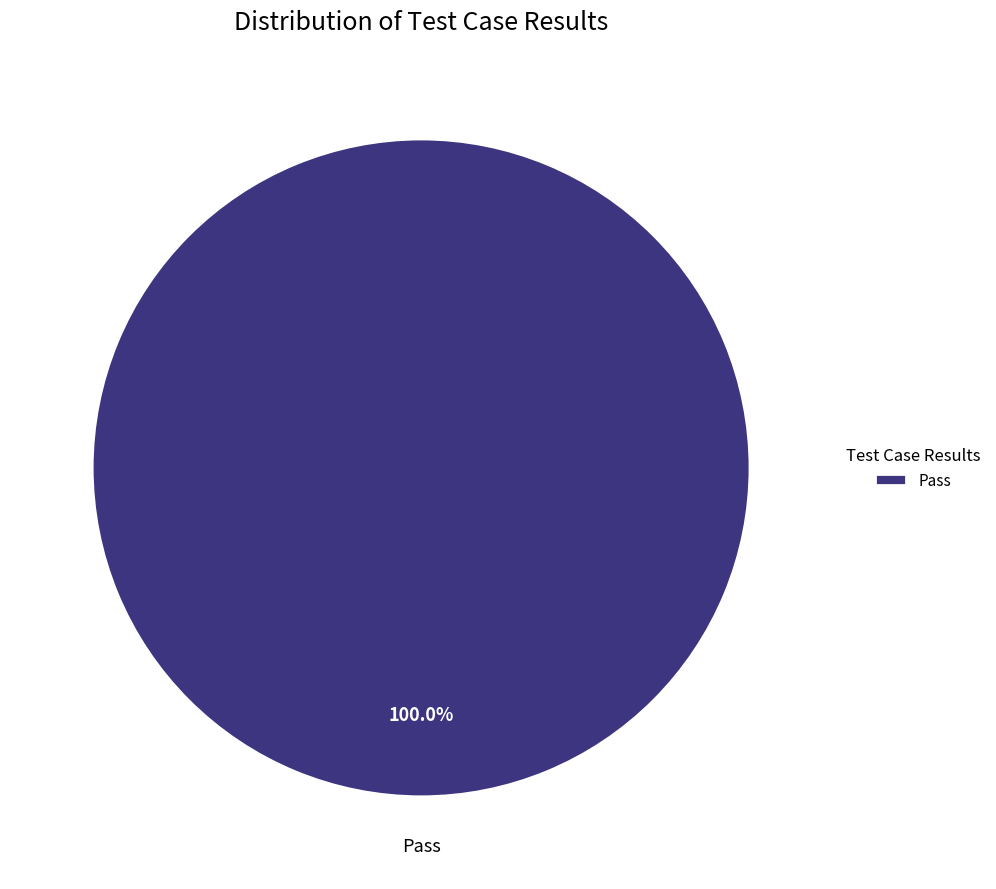

Rank the categories by value from highest to lowest.

Pass